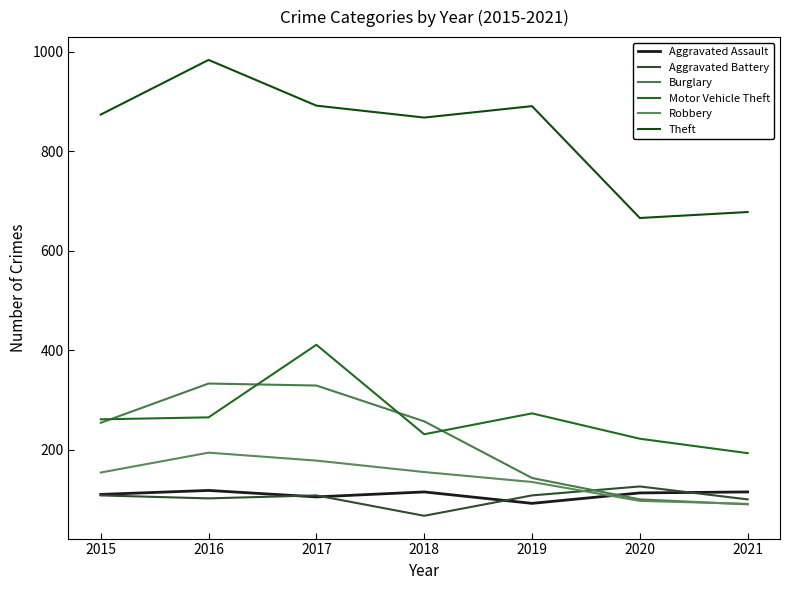

Count the number of categories in the chart.

7